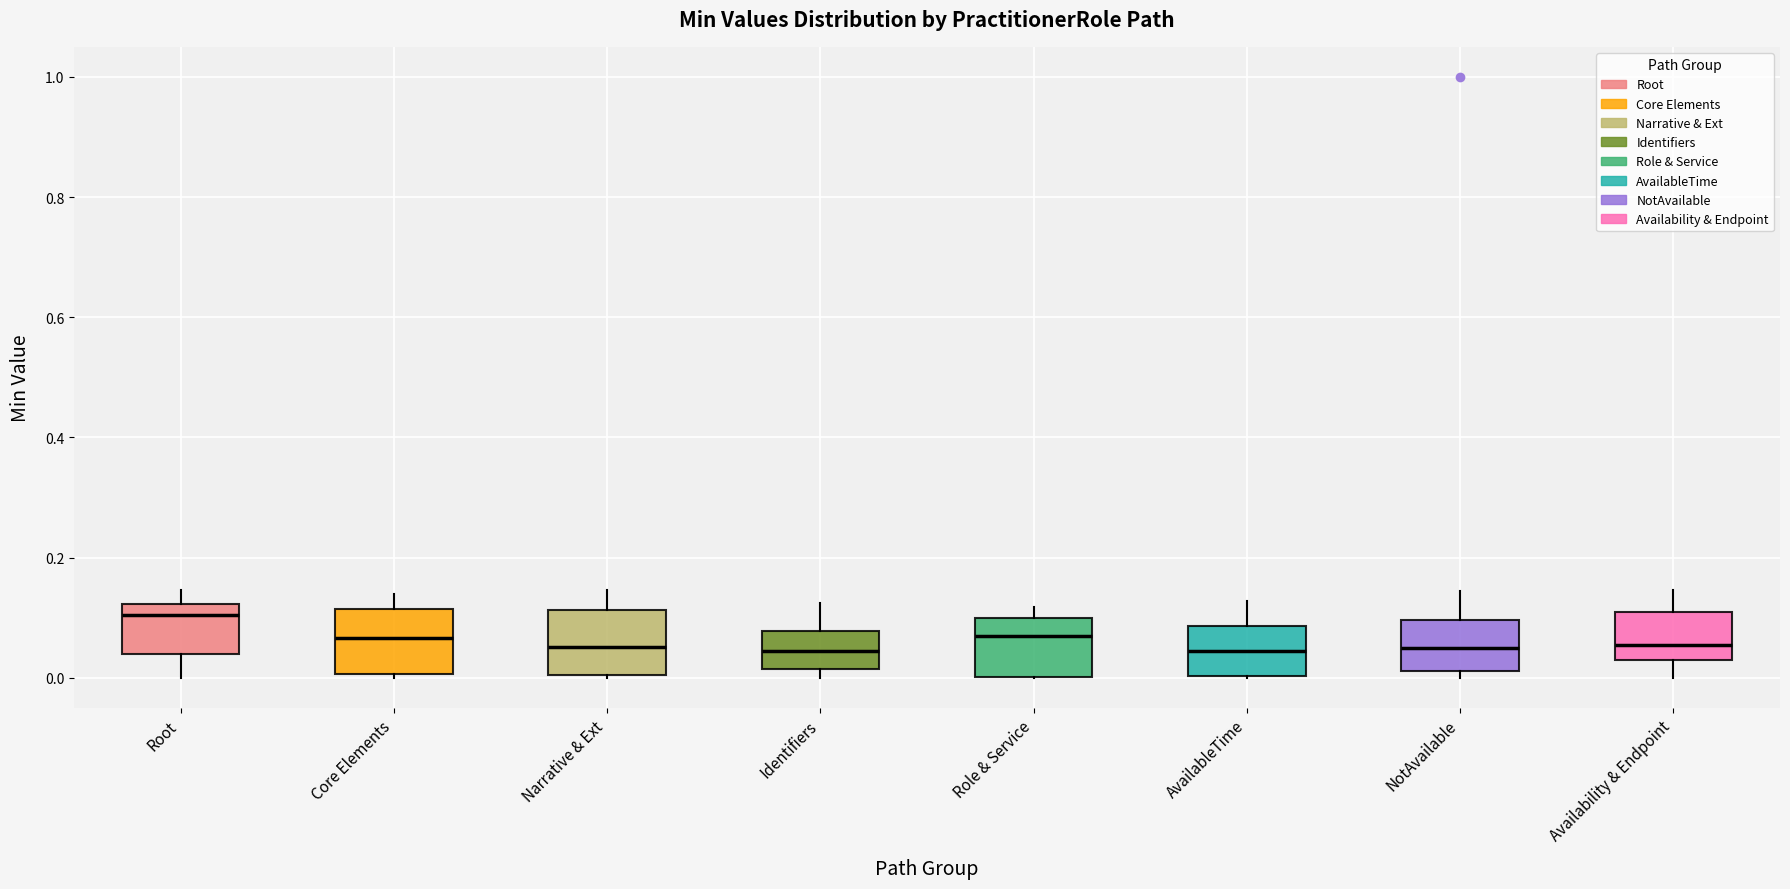

Where does the median line of the box for Core Elements sit on the y-axis? The values are not printed on the chart, so give them approximately, as read against the axis.

0.06